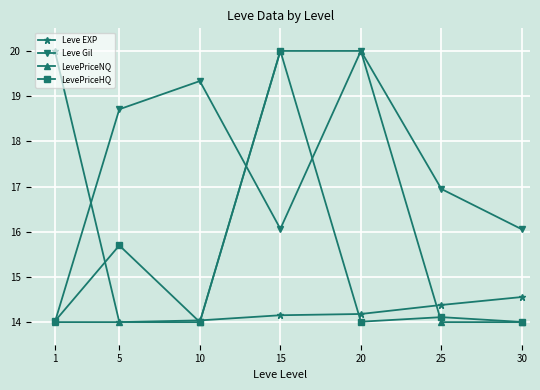

Which series has the largest total across all categories?

Leve Gil